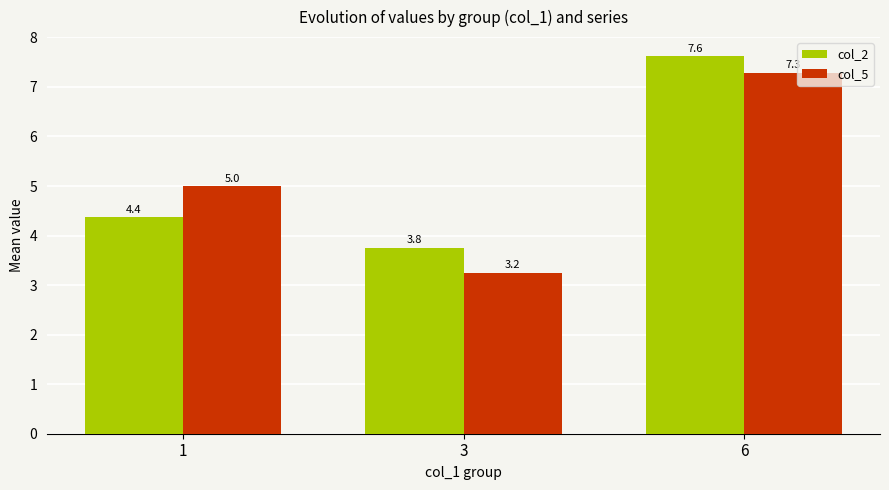

Between 1 and 3, which series saw the biggest shift?

col_5